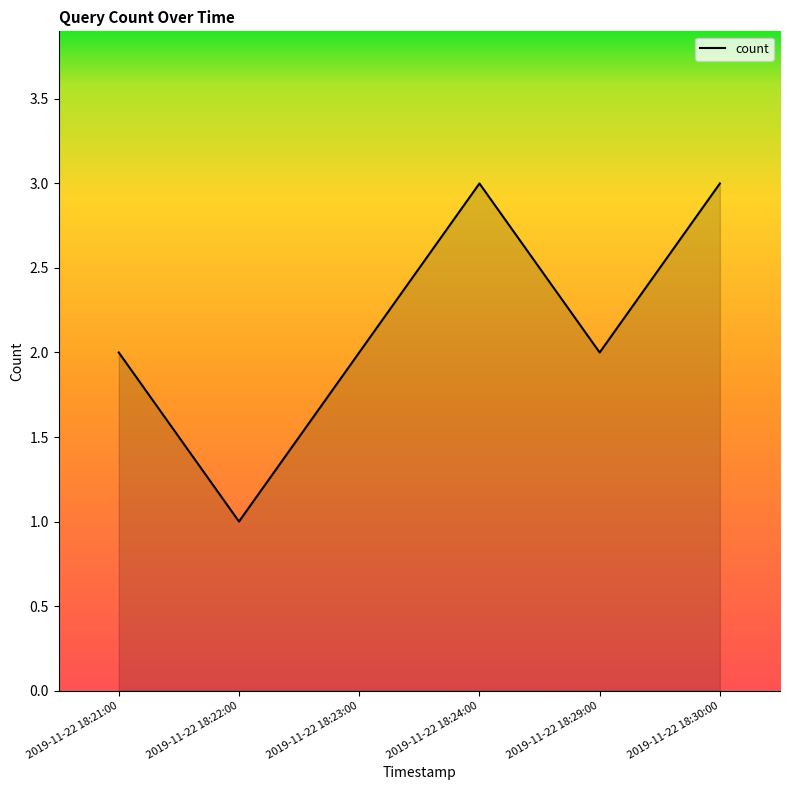

Between 2019-11-22 18:30:00 and 2019-11-22 18:23:00, which is larger?

2019-11-22 18:30:00